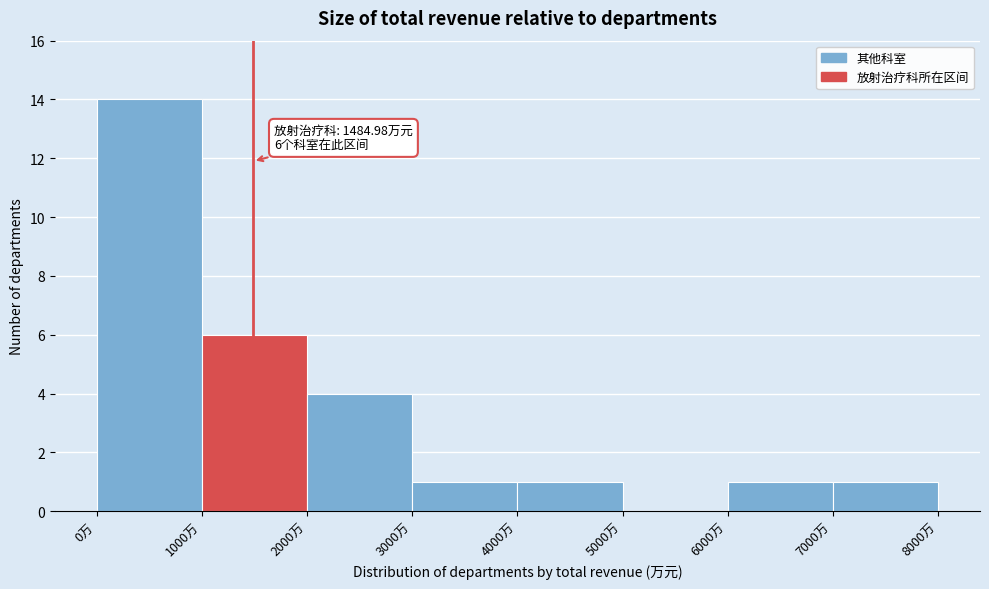

Over which range of the x-axis is the bar tallest?

0 to 1000